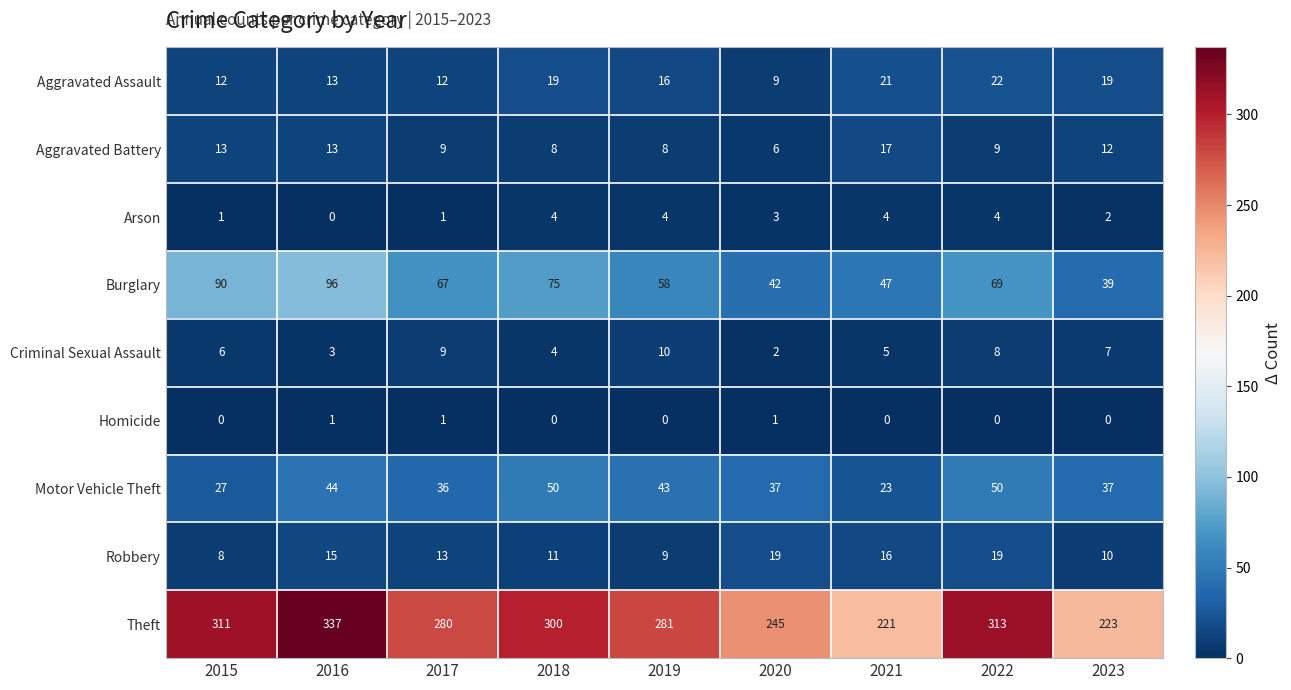

Rank the series at 2022 from lowest to highest value.

Homicide, Arson, Criminal Sexual Assault, Aggravated Battery, Robbery, Aggravated Assault, Motor Vehicle Theft, Burglary, Theft